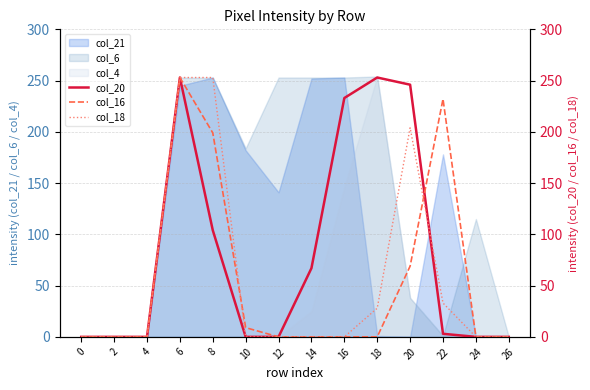

Rank the categories by col_16 value from lowest to highest.

0, 2, 4, 12, 14, 16, 18, 24, 26, 10, 20, 8, 22, 6